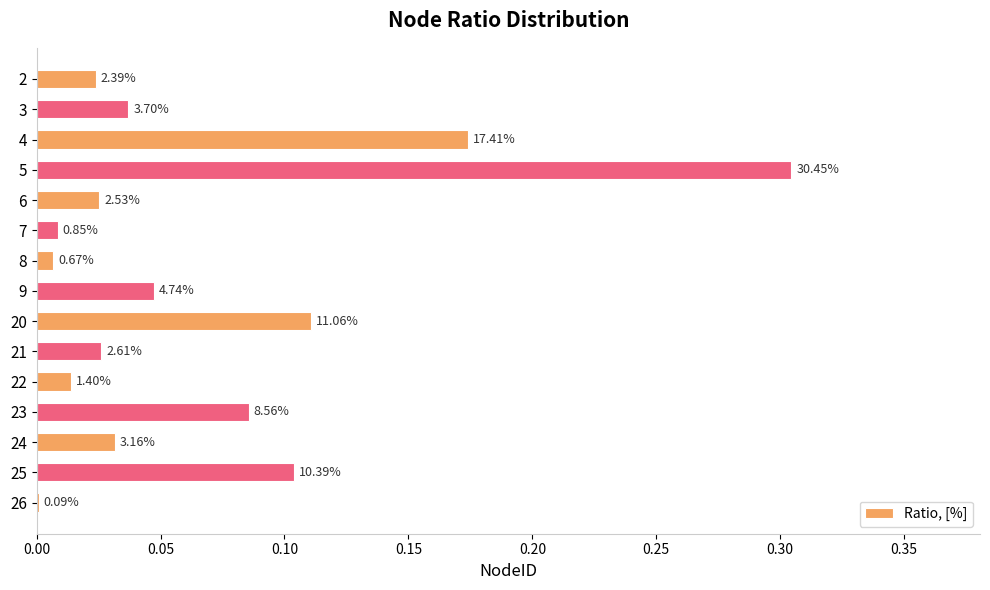

What is the average value?

0.1